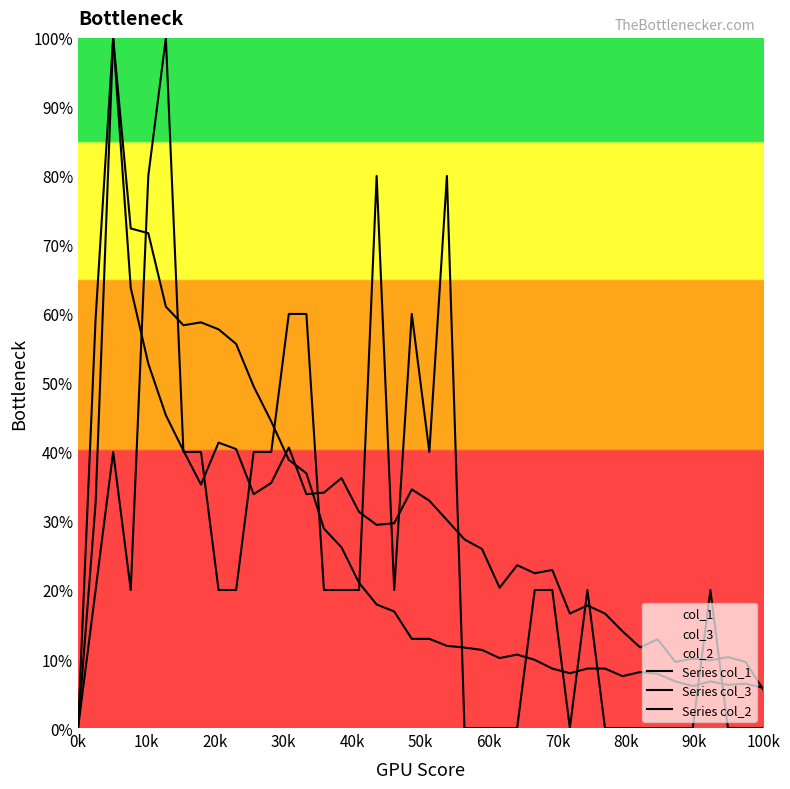

In Series col_1, how many points are higher than both neighbors (excluding endpoints)?

7